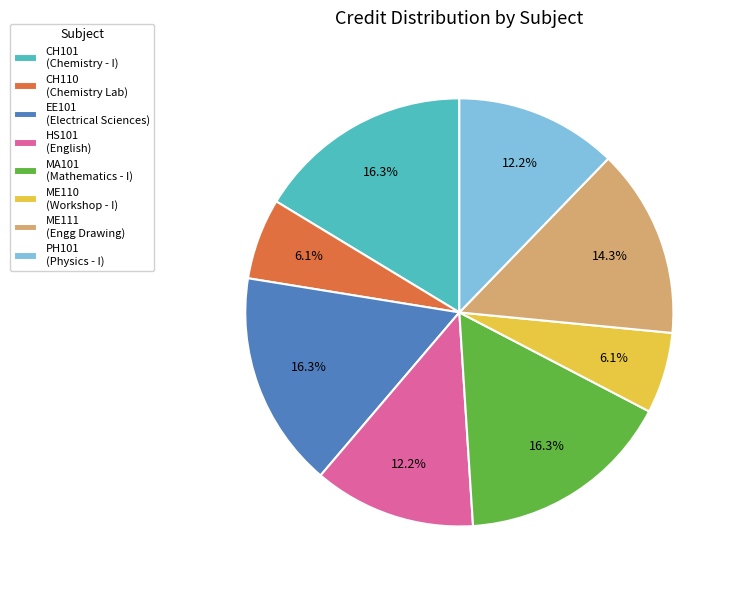

Between CH110 and ME111, which is larger?

ME111